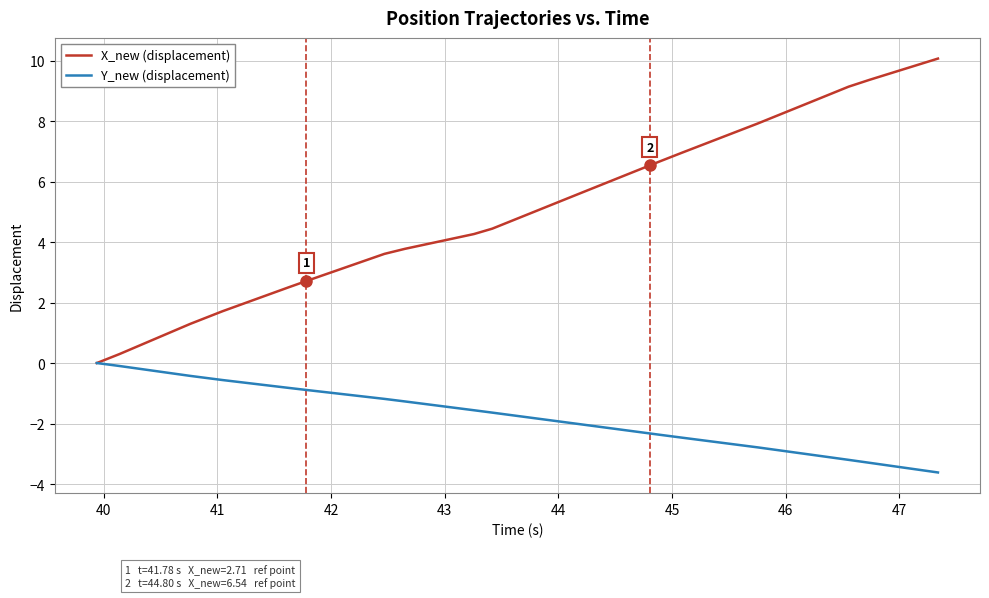

Which series has the widest spread of values?

X_new (displacement)